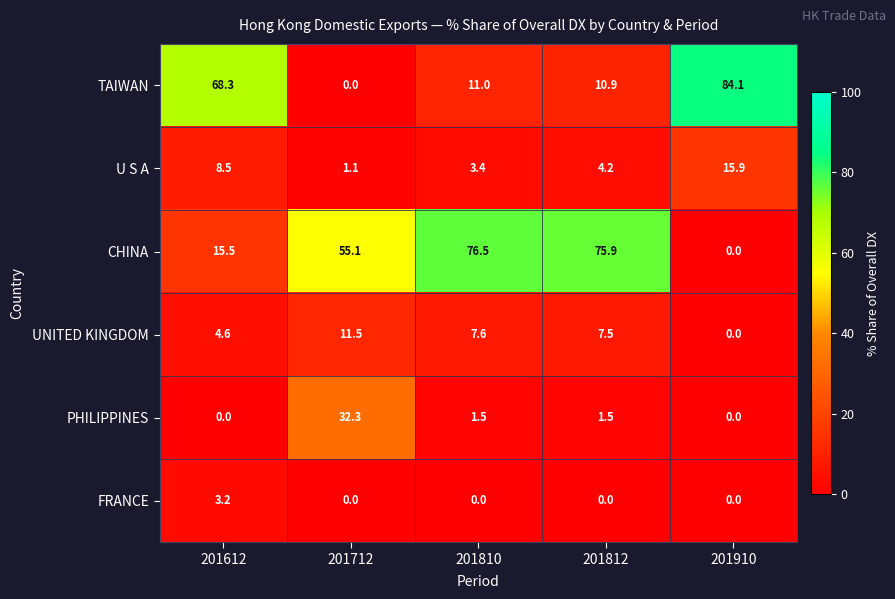

What is the greatest value displayed?

84.1